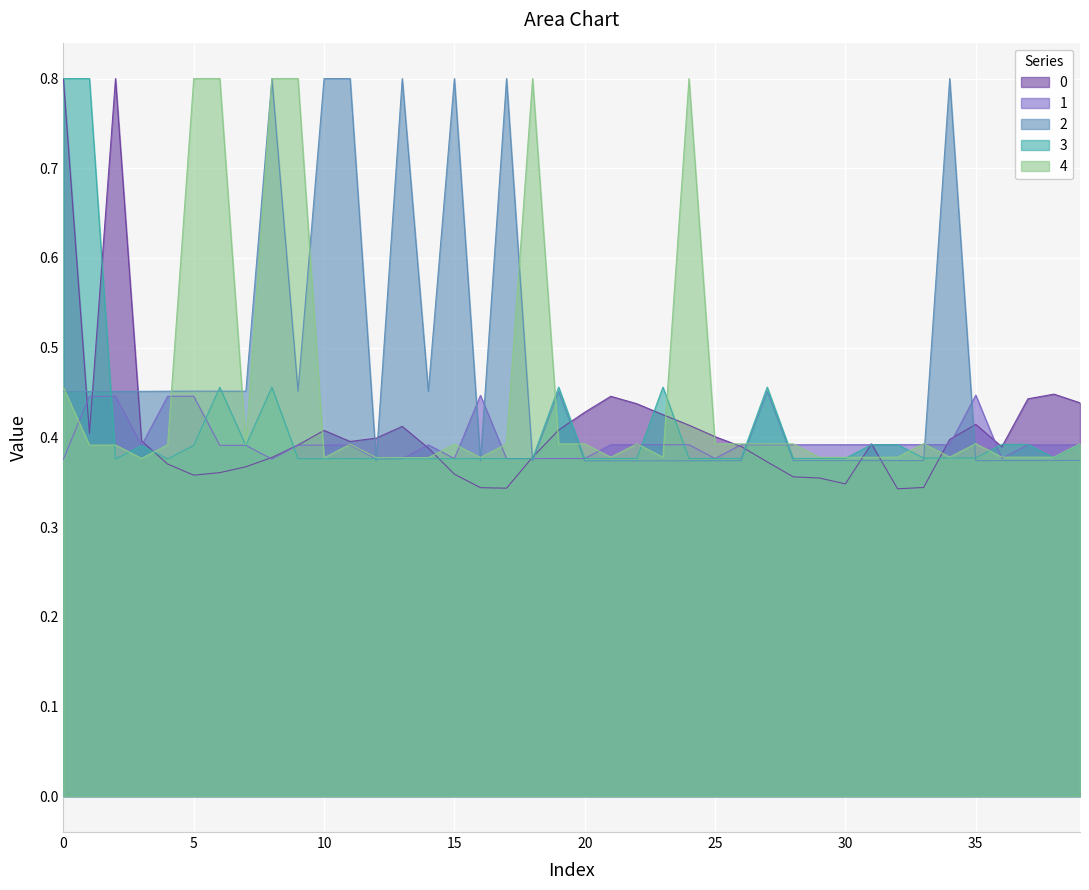

What value does the 3 series have at 24?

0.4